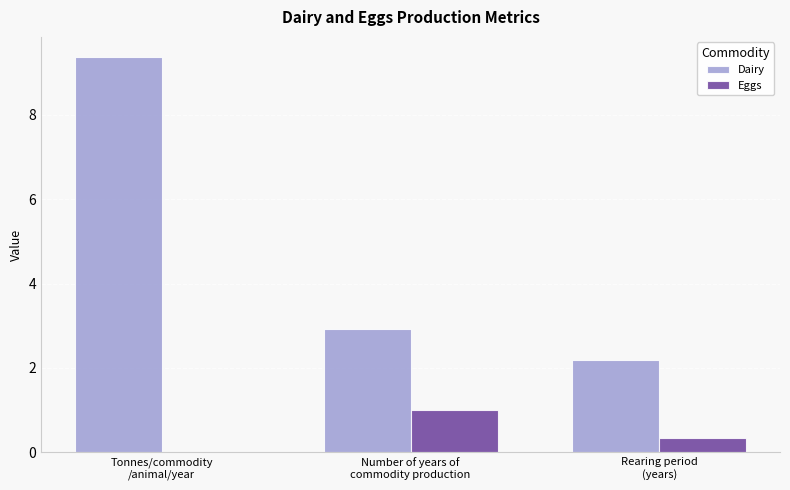

Which series has the largest range (max minus min)?

Dairy